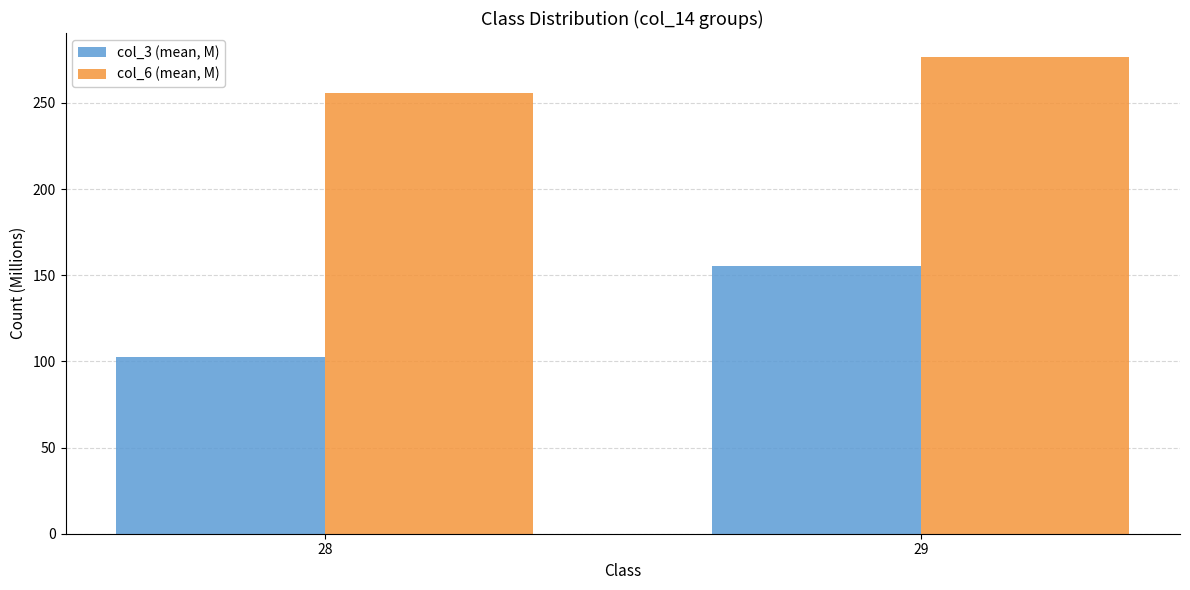

Where does the col_6 (mean, M) series first go above 276?

29